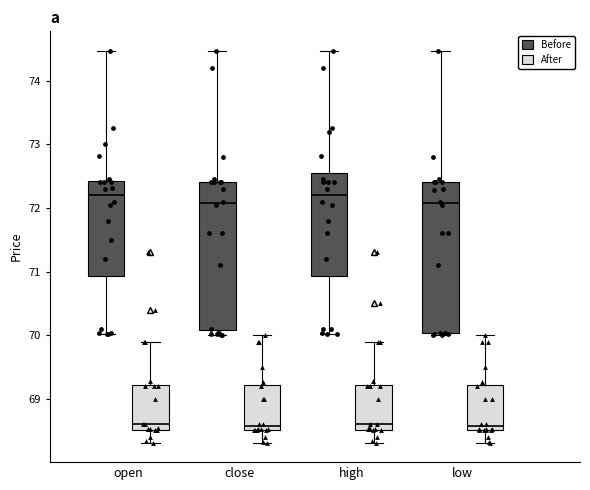

Reading left to right, transcribe this box plot: for each box, give where its median line is, the range the box spans, and where its two whiskers end, as read against the y-axis. The values are not printed on the chart, so give them approximately, as read against the axis.

open (Before): median 72.2, box 70.9 to 72.4, whiskers 70.0 to 74.5
open (After): median 68.6, box 68.5 to 69.2, whiskers 68.3 to 69.9
close (Before): median 72.1, box 70.1 to 72.4, whiskers 70.0 to 74.5
close (After): median 68.6, box 68.5 to 69.2, whiskers 68.3 to 70.0
high (Before): median 72.2, box 70.9 to 72.5, whiskers 70.0 to 74.5
high (After): median 68.6, box 68.5 to 69.2, whiskers 68.3 to 69.9
low (Before): median 72.1, box 70.0 to 72.4, whiskers 70.0 (just below the box's lower edge) to 74.5
low (After): median 68.6, box 68.5 to 69.2, whiskers 68.3 to 70.0